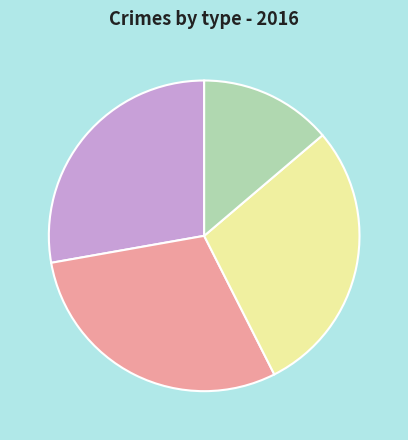

How many slices are in this pie chart?

4